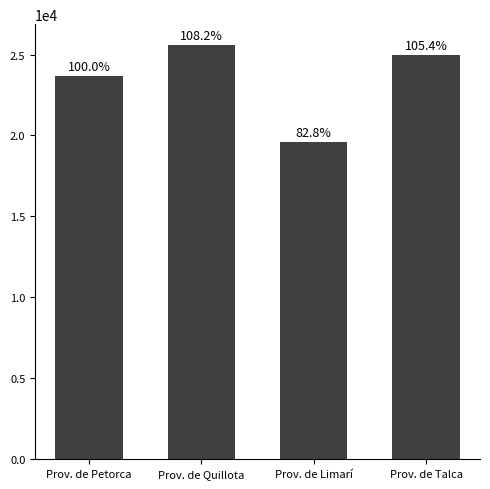

What position from the right is Prov. de Petorca?

4